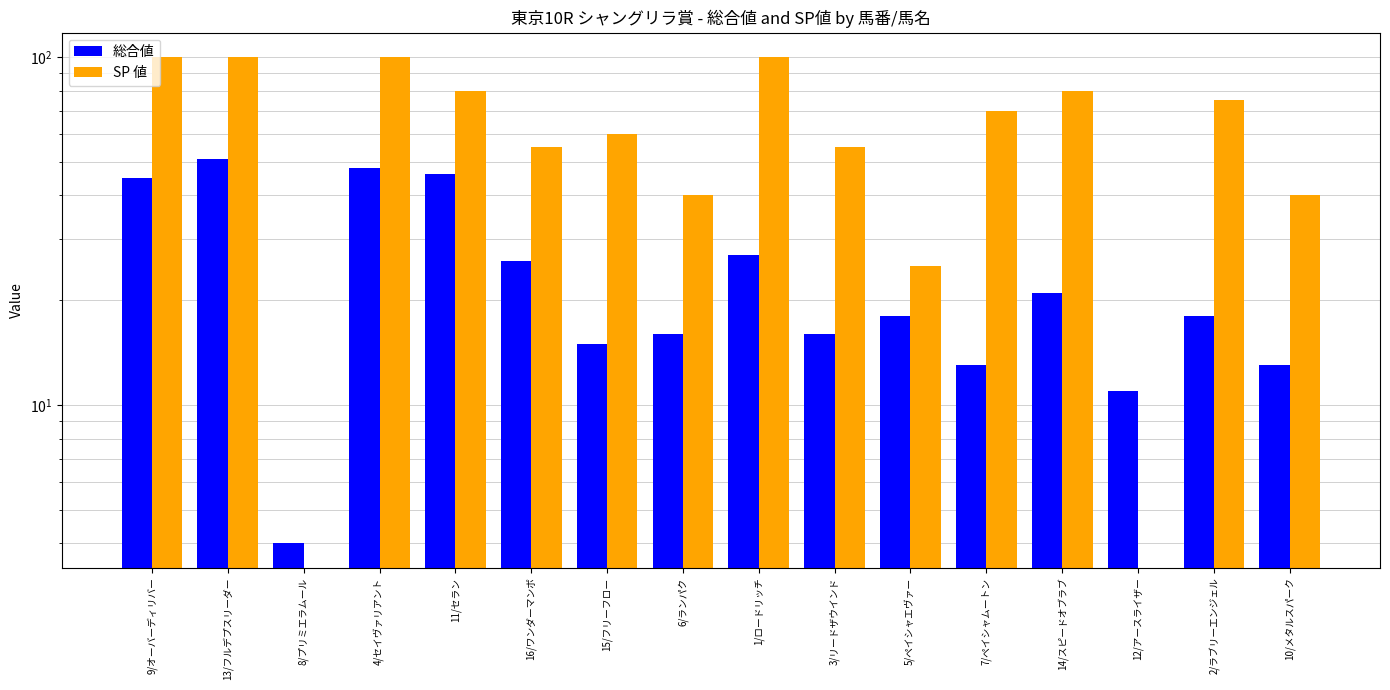

What is the value of the SP 値 bar at the 1st from the left?

100